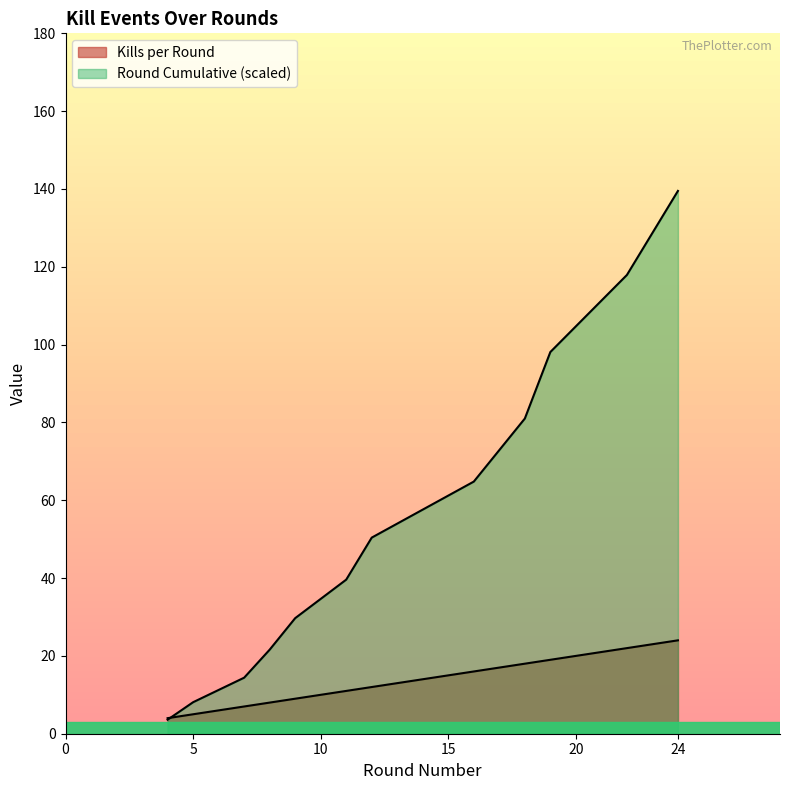

The Kills per Round series shows 11.0 at 11. True or false?

True